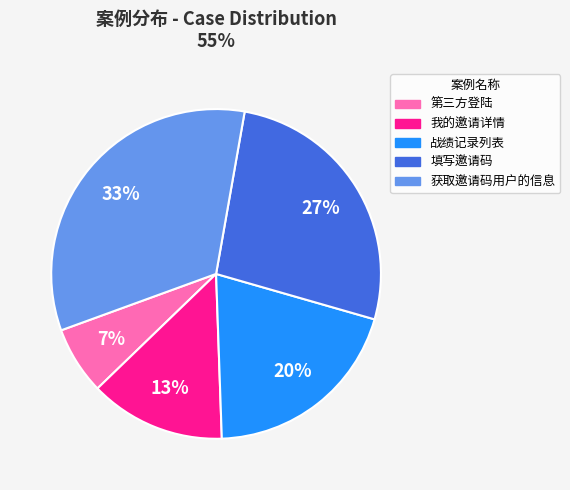

Rank the categories by value from highest to lowest.

获取邀请码用户的信息, 填写邀请码, 战绩记录列表, 我的邀请详情, 第三方登陆